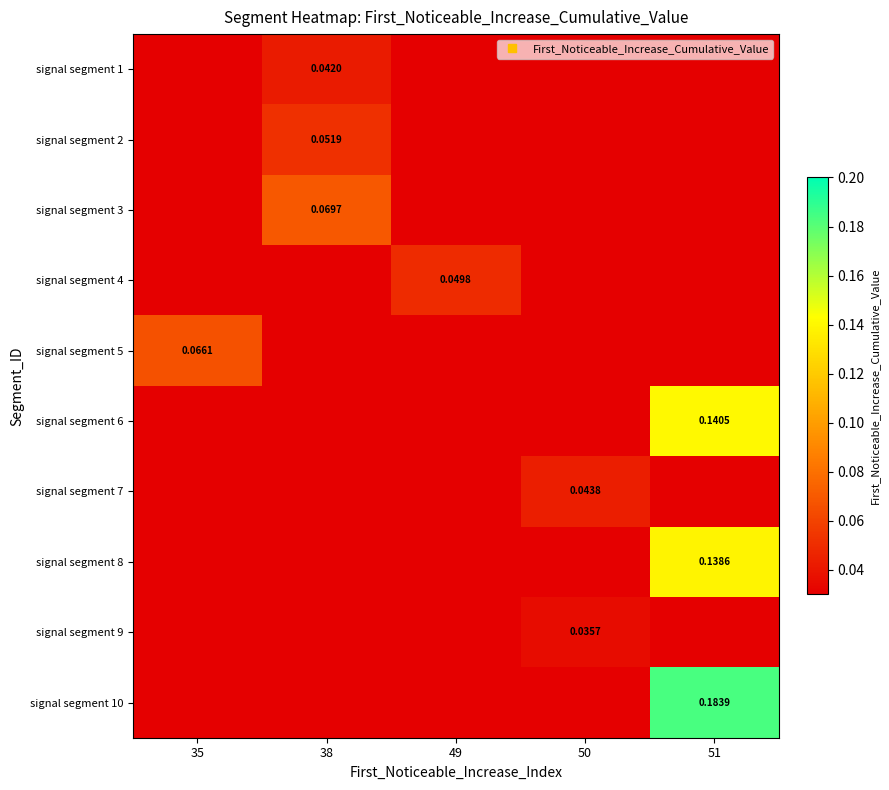

Reading left to right, transcribe all the data shown in this chart.

row_0: 0.0	0.0	0.0	0.0	0.0
row_1: 0.0	0.1	0.0	0.0	0.0
row_2: 0.0	0.1	0.0	0.0	0.0
row_3: 0.0	0.0	0.0	0.0	0.0
row_4: 0.1	0.0	0.0	0.0	0.0
row_5: 0.0	0.0	0.0	0.0	0.1
row_6: 0.0	0.0	0.0	0.0	0.0
row_7: 0.0	0.0	0.0	0.0	0.1
row_8: 0.0	0.0	0.0	0.0	0.0
row_9: 0.0	0.0	0.0	0.0	0.2